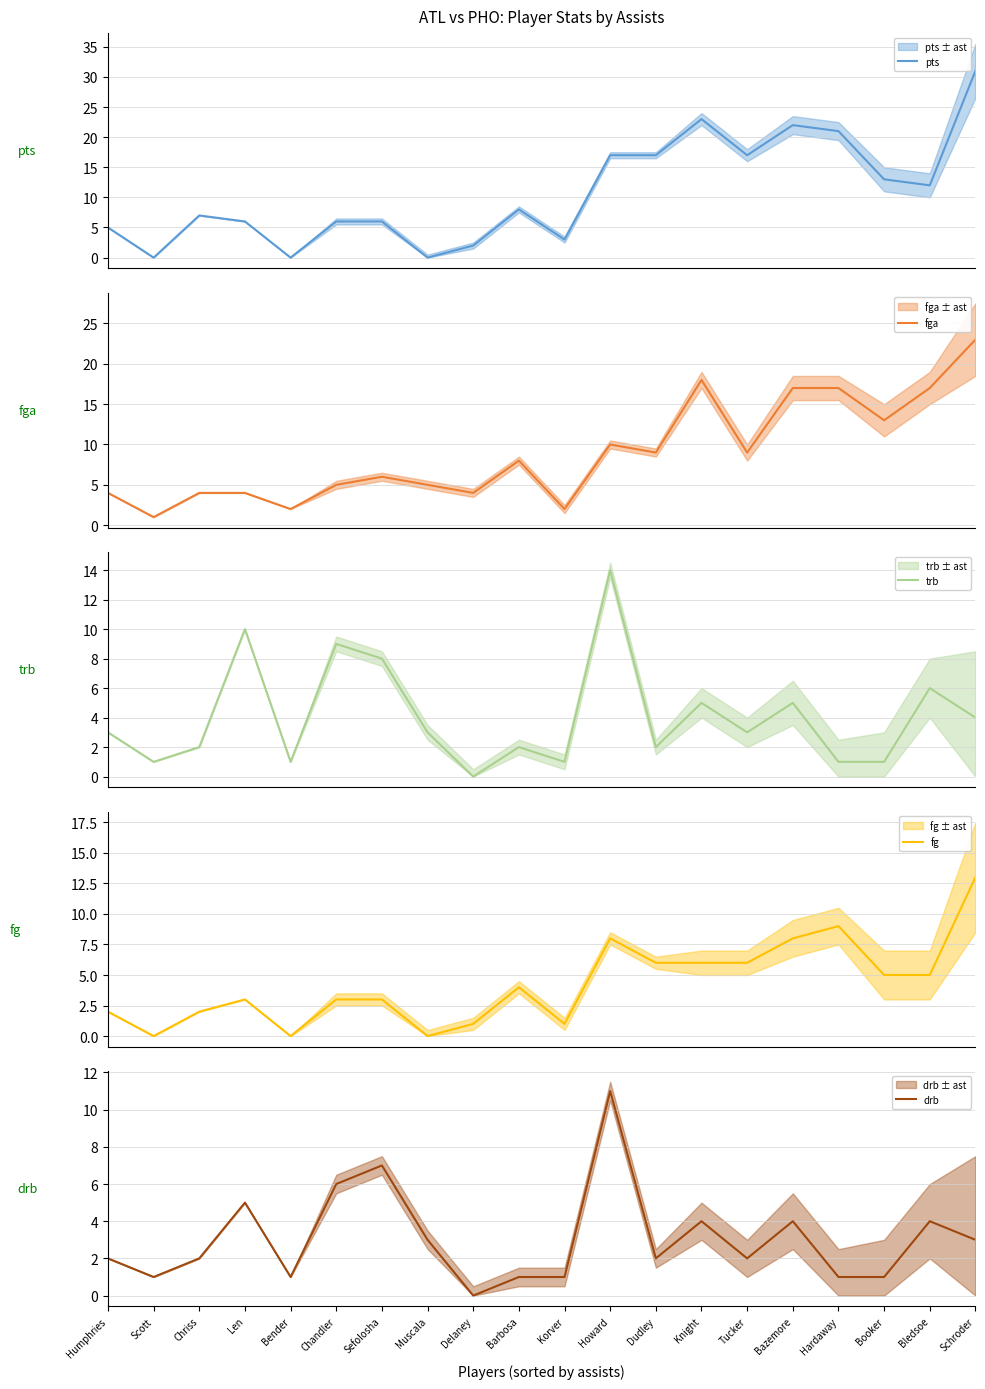

At which label does drb reach its minimum?

Delaney